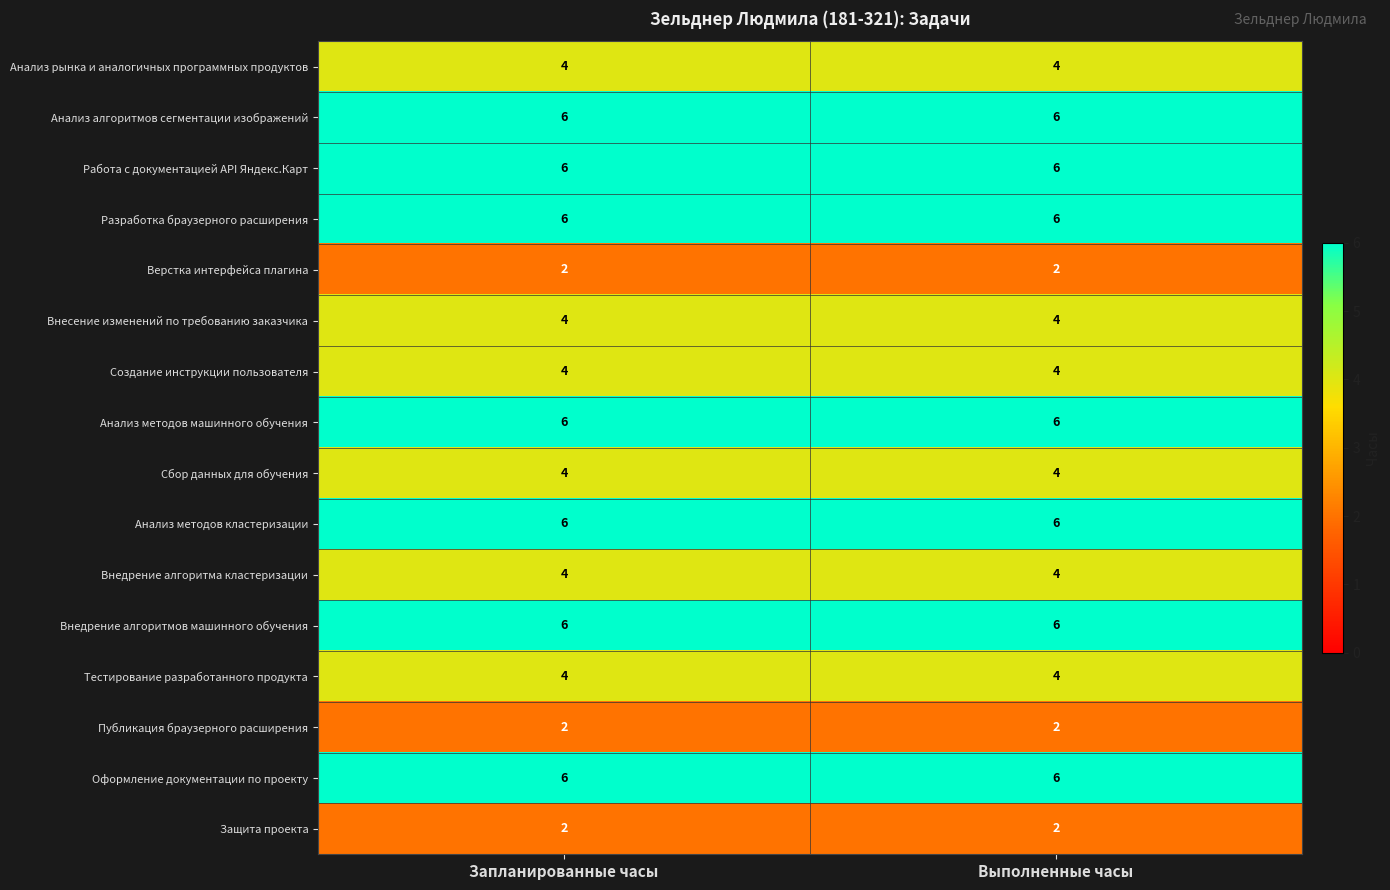

What is the spread (max minus min) of values at Запланированные часы?

4